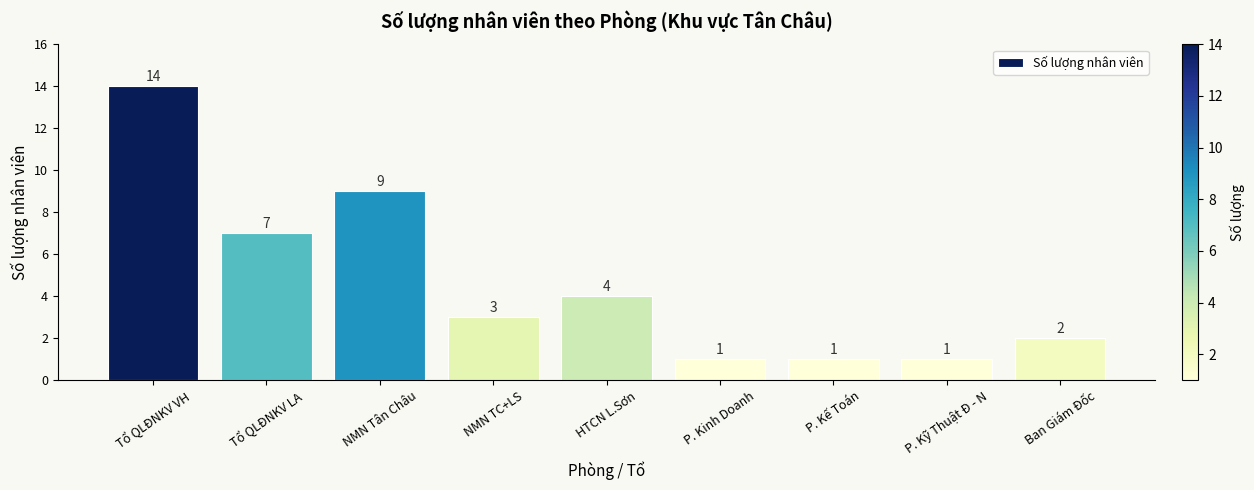

What is the ratio of the value at Ban Giám Đốc to the value at NMN Tân Châu?

0.2